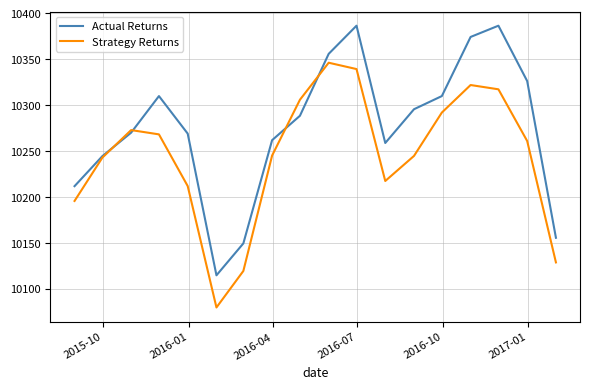

True or false: Strategy Returns and Actual Returns intersect in this chart.

True